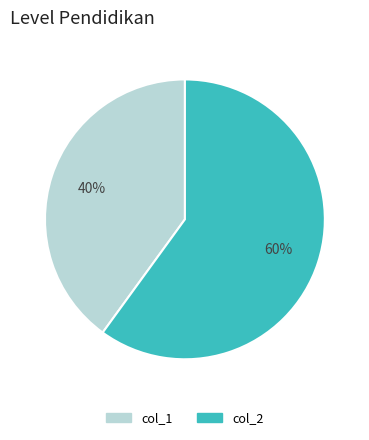

What percentage is the col_2 slice, to the nearest percent?

60%